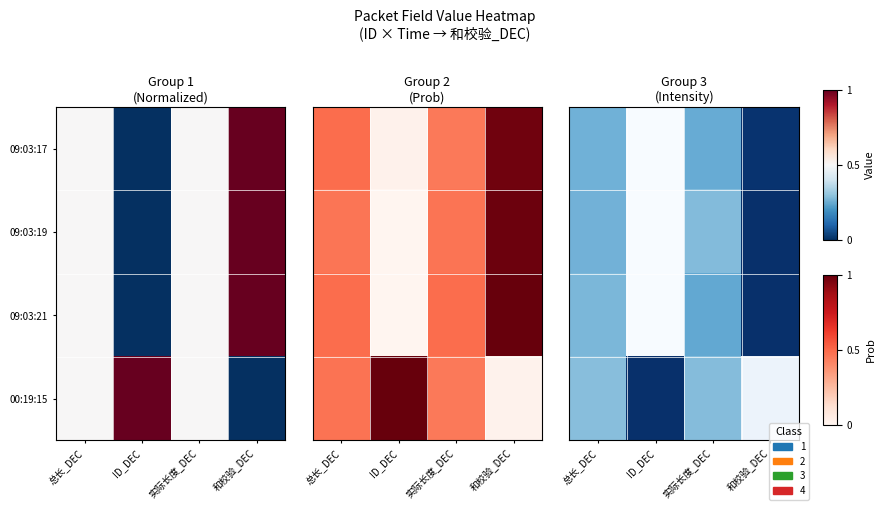

Reading right to left, extract all data points from this chart.

row_0: 和校验_DEC=1.0	实际长度_DEC=0.5	ID_DEC=0.0	总长_DEC=0.5
row_1: 和校验_DEC=1.0	实际长度_DEC=0.4	ID_DEC=0.0	总长_DEC=0.5
row_2: 和校验_DEC=1.0	实际长度_DEC=0.5	ID_DEC=0.0	总长_DEC=0.5
row_3: 和校验_DEC=0.1	实际长度_DEC=0.4	ID_DEC=1.0	总长_DEC=0.4